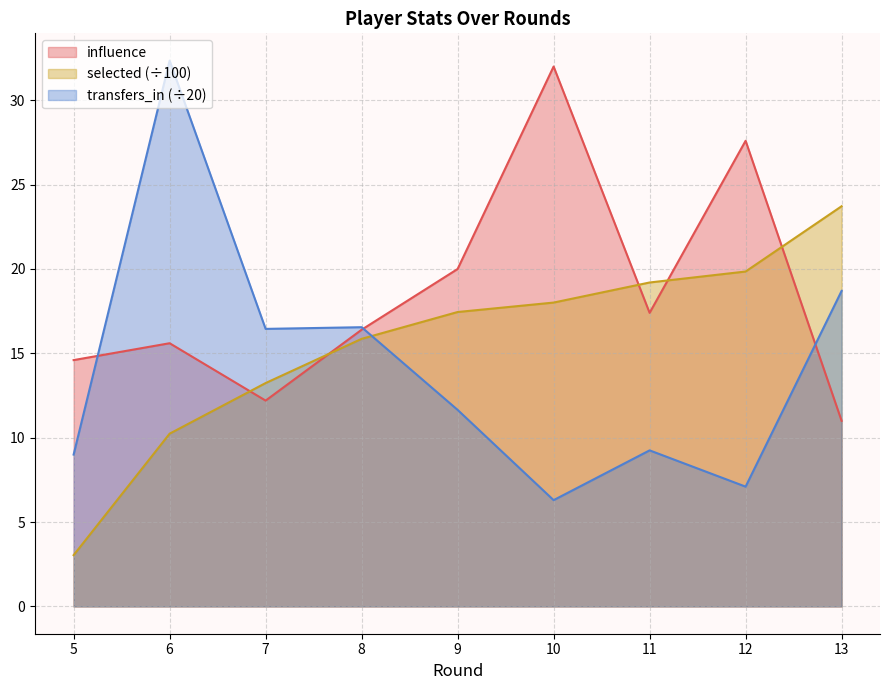

Reading left to right, extract all data points from this chart.

influence: 5=14.6	6=15.6	7=12.2	8=16.4	9=20.0	10=32.0	11=17.4	12=27.6	13=11.0
selected: 5=3.0	6=10.2	7=13.2	8=15.9	9=17.4	10=18.0	11=19.2	12=19.9	13=23.7
transfers_in: 5=9.0	6=32.4	7=16.4	8=16.6	9=11.7	10=6.3	11=9.2	12=7.1	13=18.7